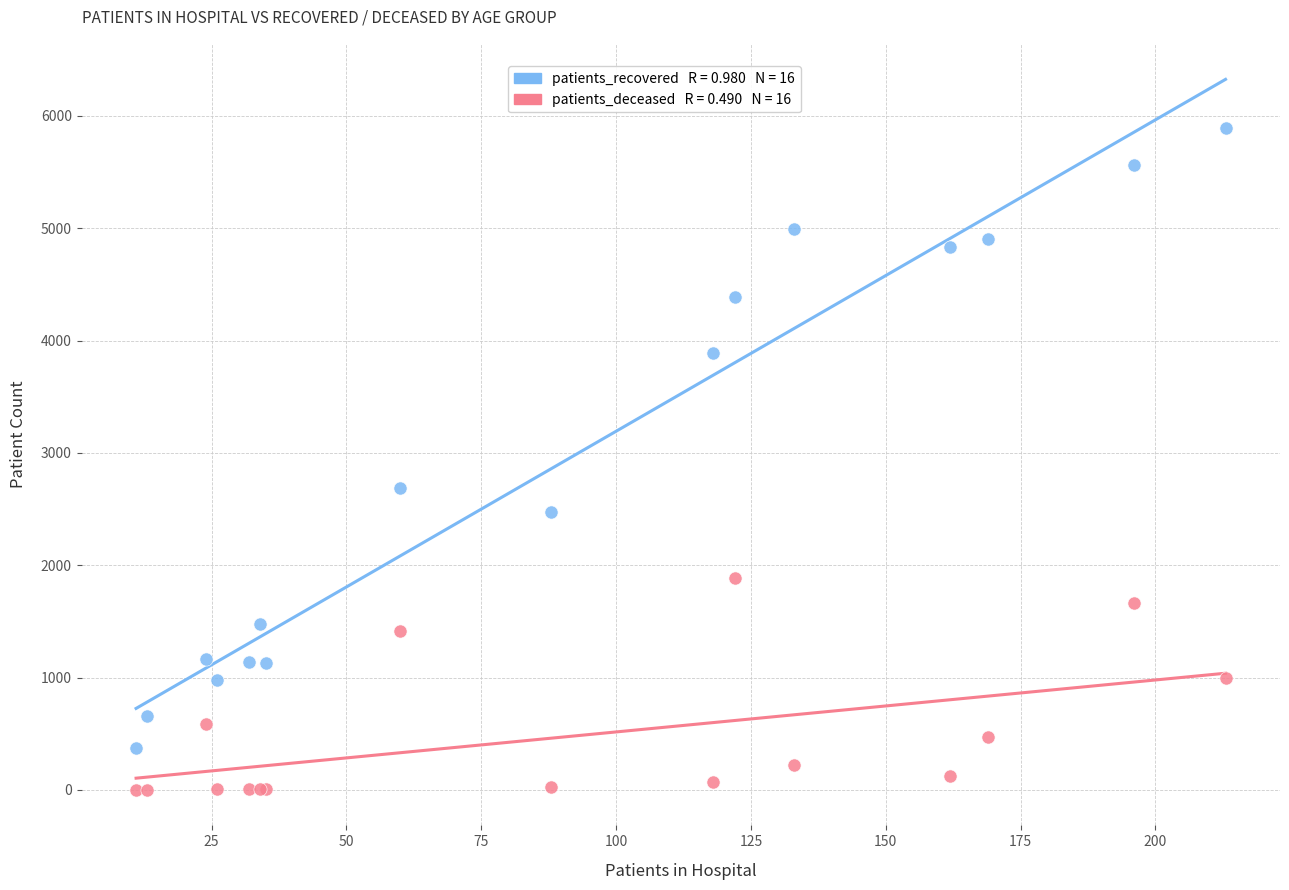

Across all series, what Y value is closest to 2947?

2686